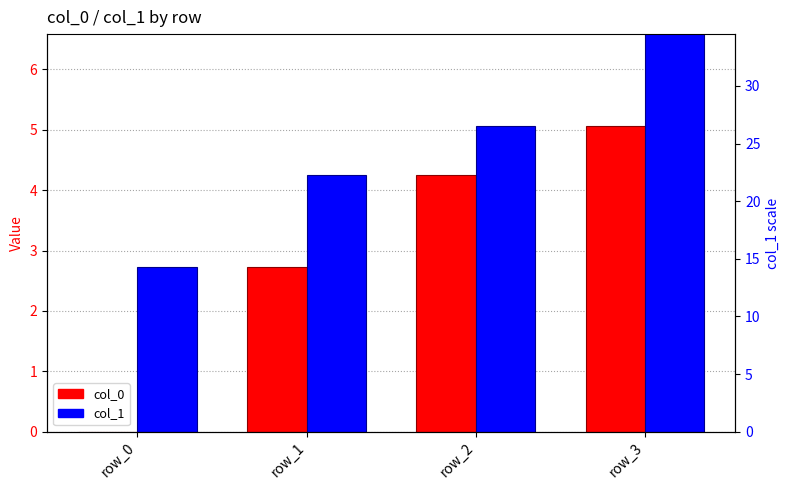

List the series in order of their peak value, highest first.

col_1, col_0